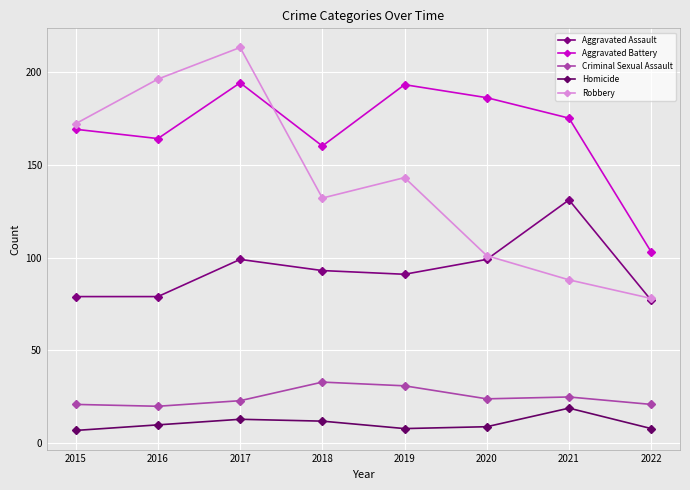

At which label does Aggravated Battery first exceed 175?

2017